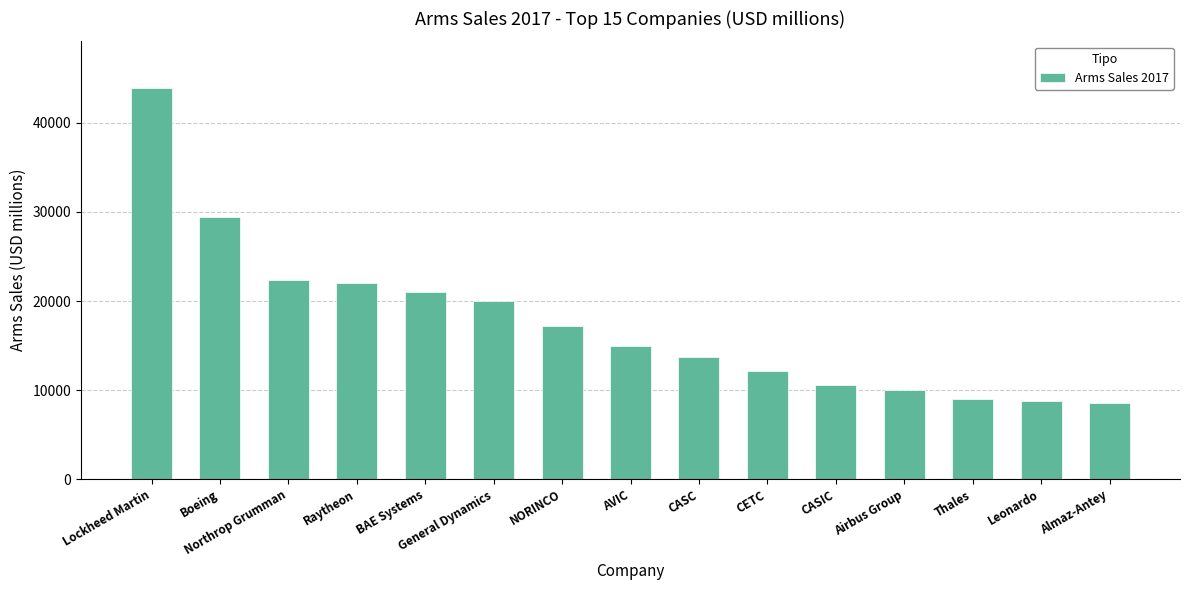

Between AVIC and Airbus Group, which is larger?

AVIC